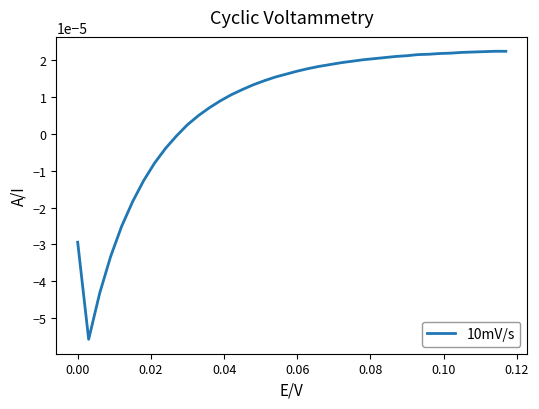

How many lines are shown in the chart?

1